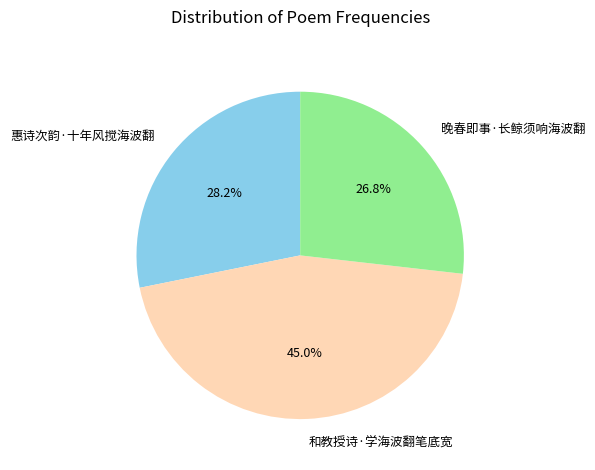

To the nearest percent, what is the difference between the 和教授诗·学海波翻笔底宽 and 惠诗次韵·十年风搅海波翻 slice percentages?

17%